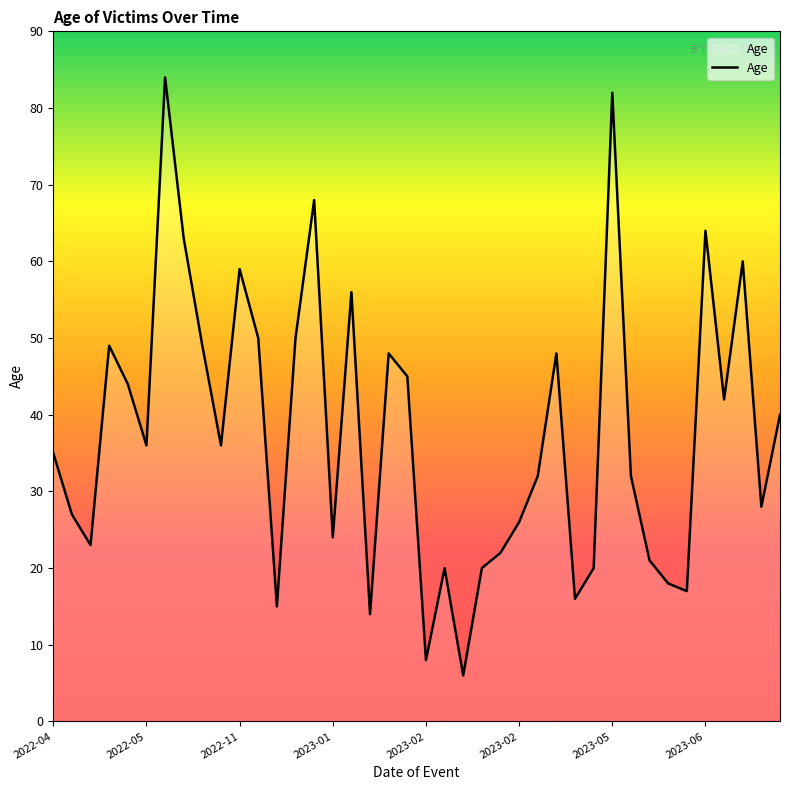

Count the number of data series in this chart.

1